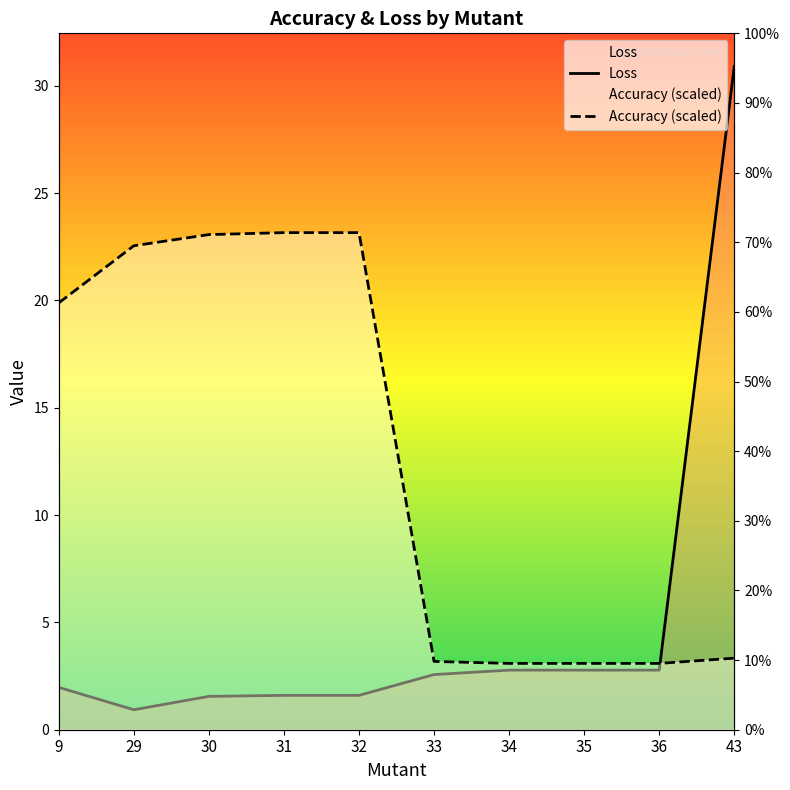

Reading left to right, transcribe all the data shown in this chart.

Loss: 2.0	0.9	1.6	1.6	1.6	2.6	2.8	2.8	2.8	30.9
Accuracy: 19.9	22.5	23.1	23.2	23.2	3.2	3.1	3.1	3.1	3.3